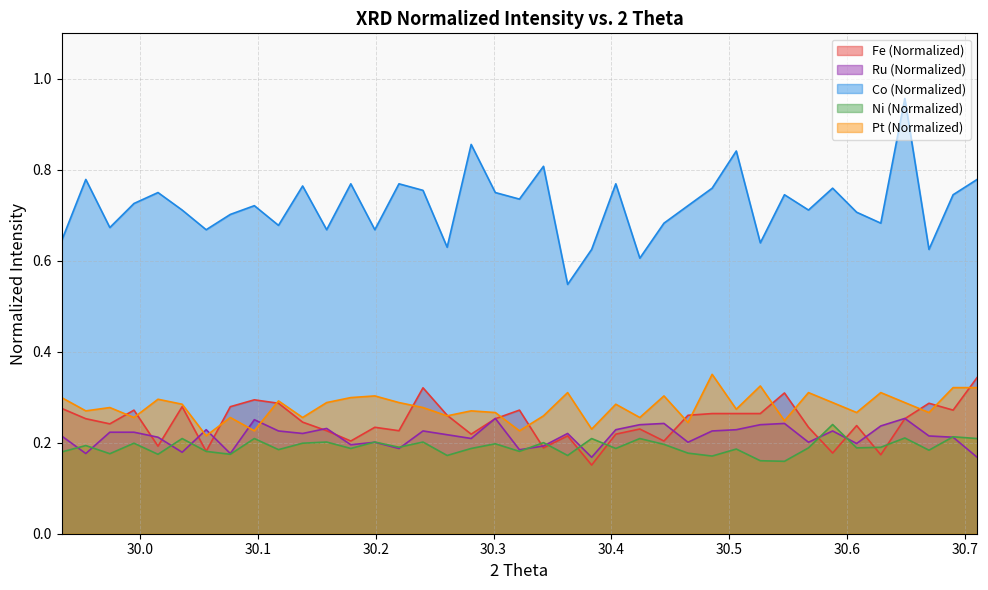

Reading right to left, list all the values displayed in this chart.

Fe (Normalized): 0.3	0.3	0.3	0.3	0.2	0.2	0.2	0.2	0.3	0.3	0.3	0.3	0.3	0.2	0.2	0.2	0.2	0.2	0.2	0.3	0.3	0.2	0.3	0.3	0.2	0.2	0.2	0.2	0.2	0.3	0.3	0.3	0.2	0.3	0.2	0.3	0.2	0.3	0.3
Ru (Normalized): 0.2	0.2	0.2	0.3	0.2	0.2	0.2	0.2	0.2	0.2	0.2	0.2	0.2	0.2	0.2	0.2	0.2	0.2	0.2	0.2	0.3	0.2	0.2	0.2	0.2	0.2	0.2	0.2	0.2	0.2	0.3	0.2	0.2	0.2	0.2	0.2	0.2	0.2	0.2
Co (Normalized): 0.8	0.7	0.6	1.0	0.7	0.7	0.8	0.7	0.7	0.6	0.8	0.8	0.7	0.7	0.6	0.8	0.6	0.5	0.8	0.7	0.8	0.9	0.6	0.8	0.8	0.7	0.8	0.7	0.8	0.7	0.7	0.7	0.7	0.7	0.8	0.7	0.7	0.8	0.6
Ni (Normalized): 0.2	0.2	0.2	0.2	0.2	0.2	0.2	0.2	0.2	0.2	0.2	0.2	0.2	0.2	0.2	0.2	0.2	0.2	0.2	0.2	0.2	0.2	0.2	0.2	0.2	0.2	0.2	0.2	0.2	0.2	0.2	0.2	0.2	0.2	0.2	0.2	0.2	0.2	0.2
Pt (Normalized): 0.3	0.3	0.3	0.3	0.3	0.3	0.3	0.3	0.2	0.3	0.3	0.4	0.2	0.3	0.3	0.3	0.2	0.3	0.3	0.2	0.3	0.3	0.3	0.3	0.3	0.3	0.3	0.3	0.3	0.3	0.2	0.3	0.2	0.3	0.3	0.3	0.3	0.3	0.3